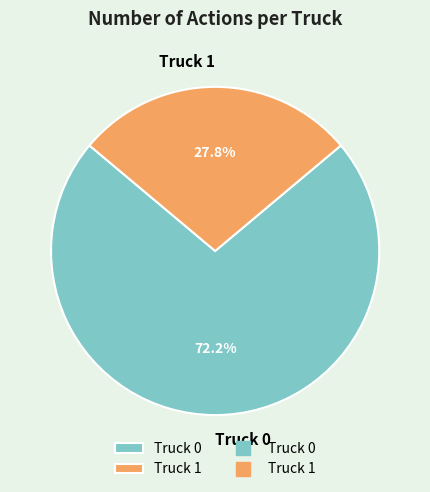

How many slices are in this pie chart?

2